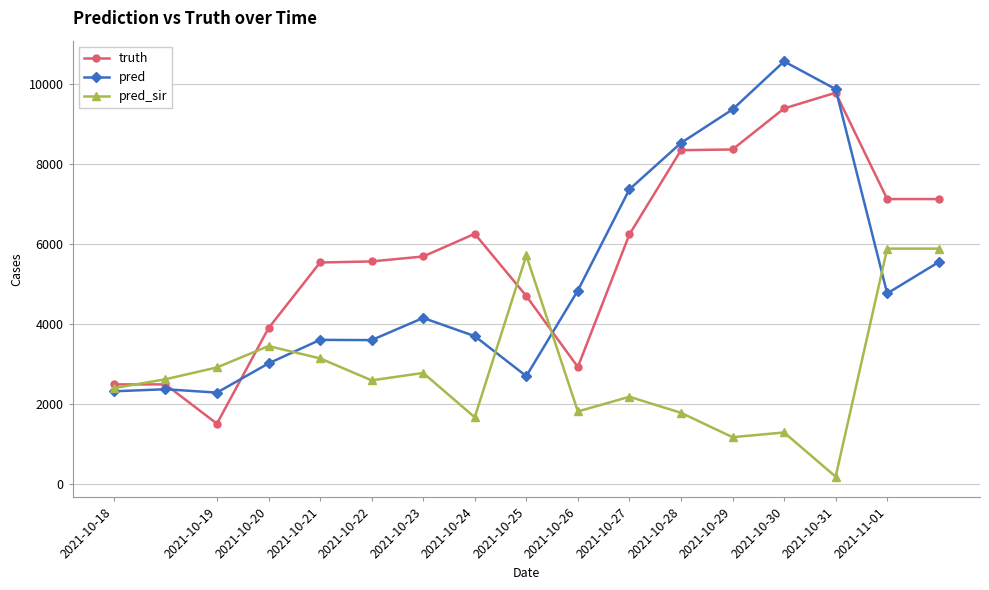

What is the value of the pred point at the 13th from the left?

9353.0